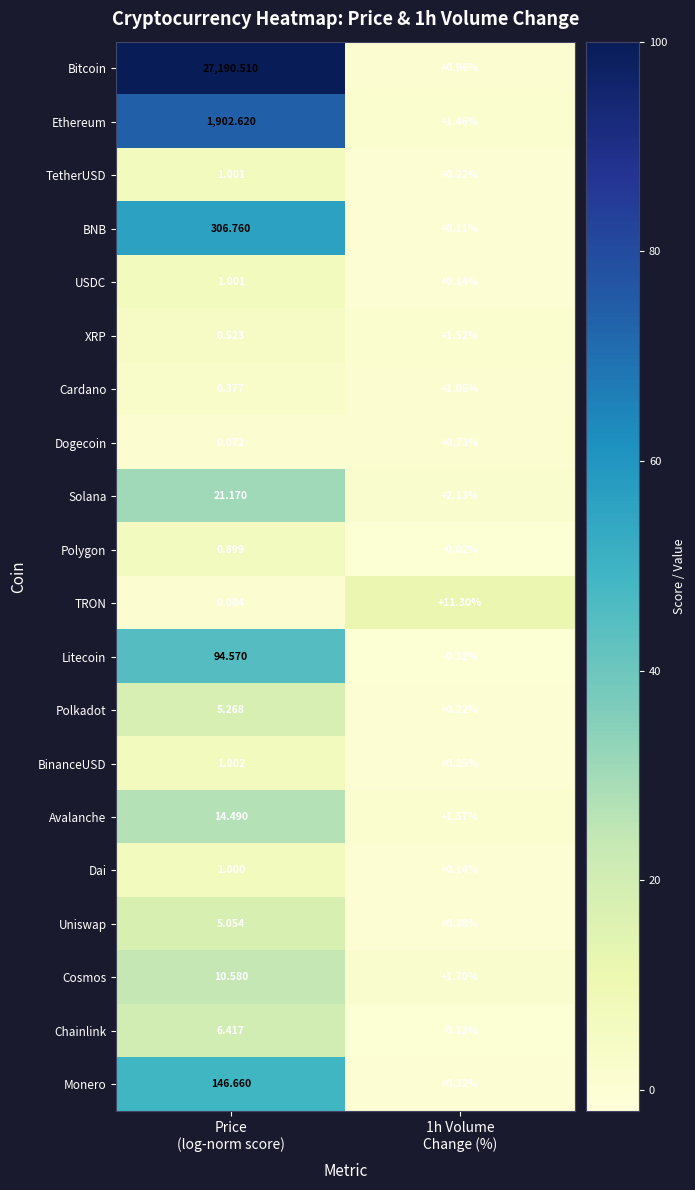

What is the difference between the highest and lowest values at Price
(log-norm score)?

27190.4